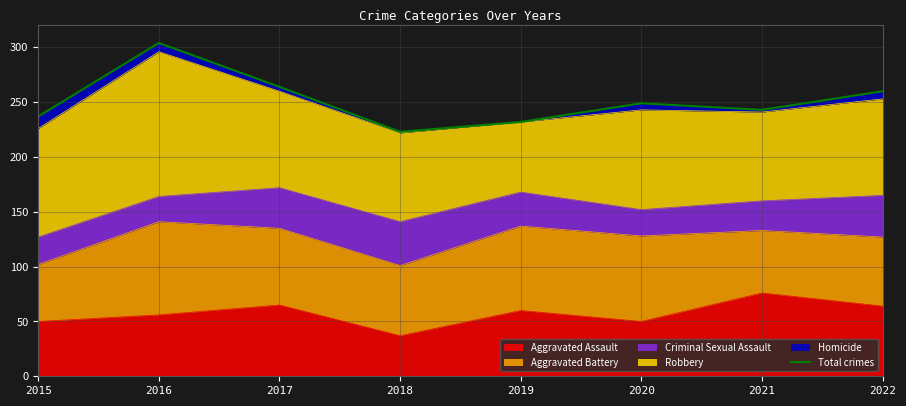

Reading left to right, list all the values displayed in this chart.

2015=237	2016=304	2017=264	2018=223	2019=232	2020=249	2021=243	2022=260